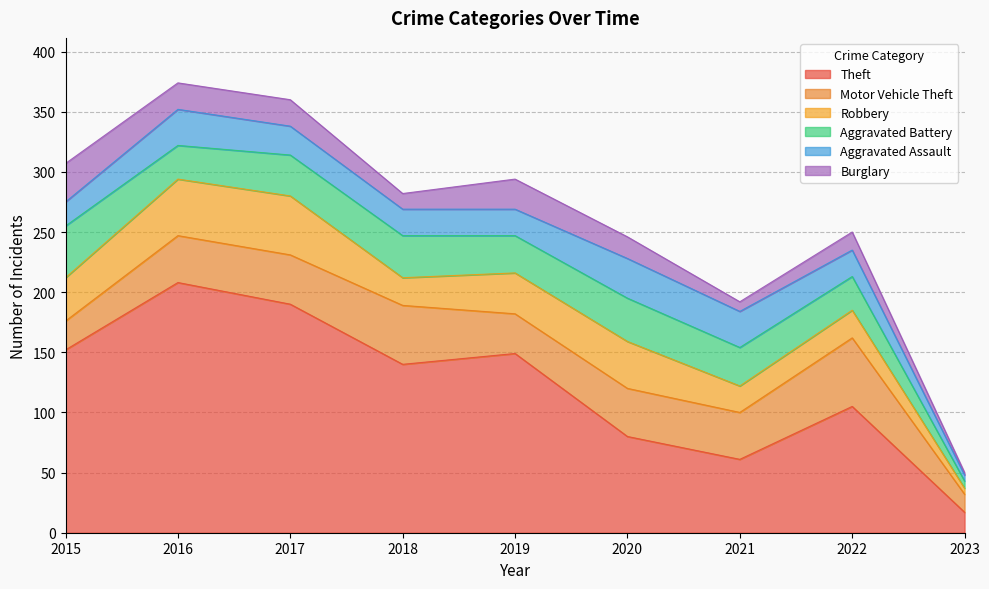

After their last crossing, which series has the higher values: Motor Vehicle Theft or Burglary?

Motor Vehicle Theft